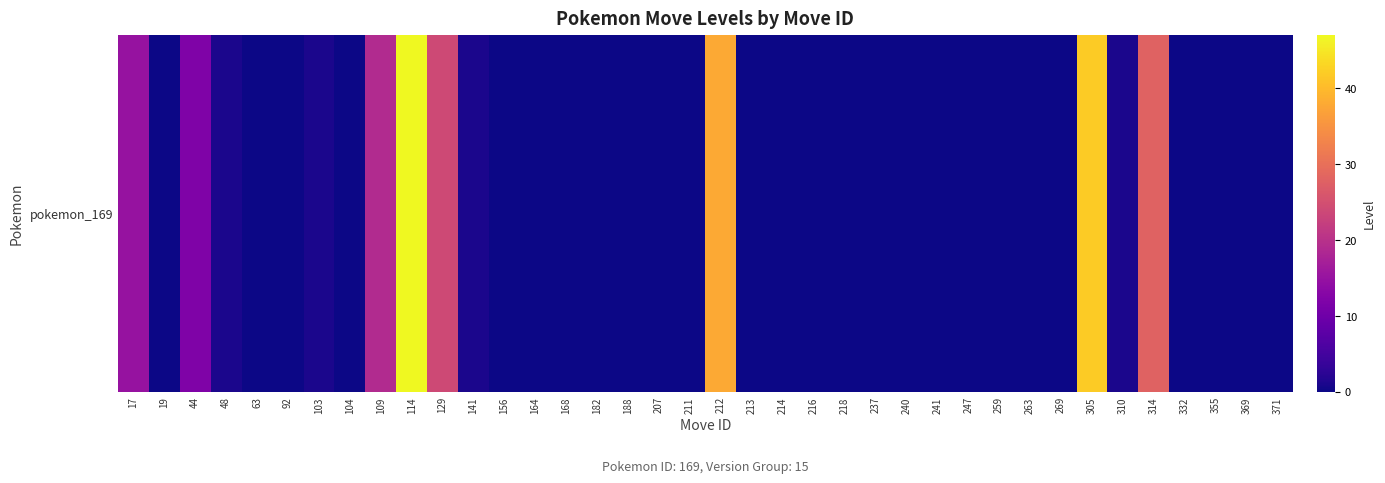

How many positive values are there?

12